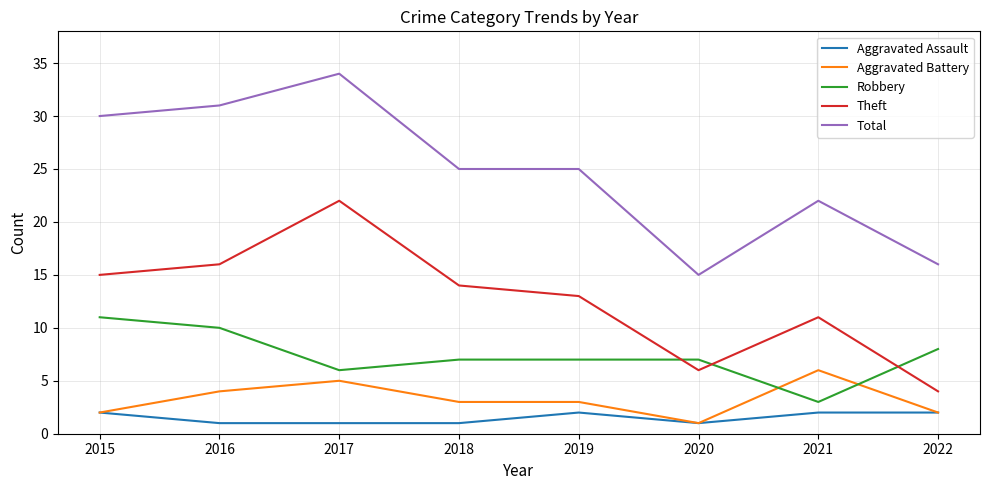

Between 2016 and 2019, which series saw the biggest shift?

Total